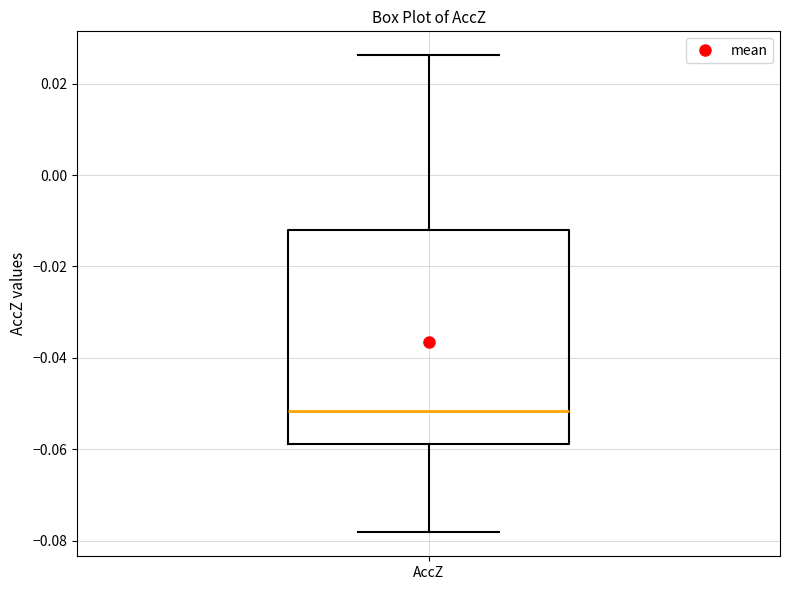

Read this box plot against the y-axis: the position of the median line, the range covered by the box, and the ends of both whiskers. The values are not printed on the chart, so give them approximately, as read against the axis.

median -0.052, box -0.058 to -0.012, whiskers -0.078 to 0.026